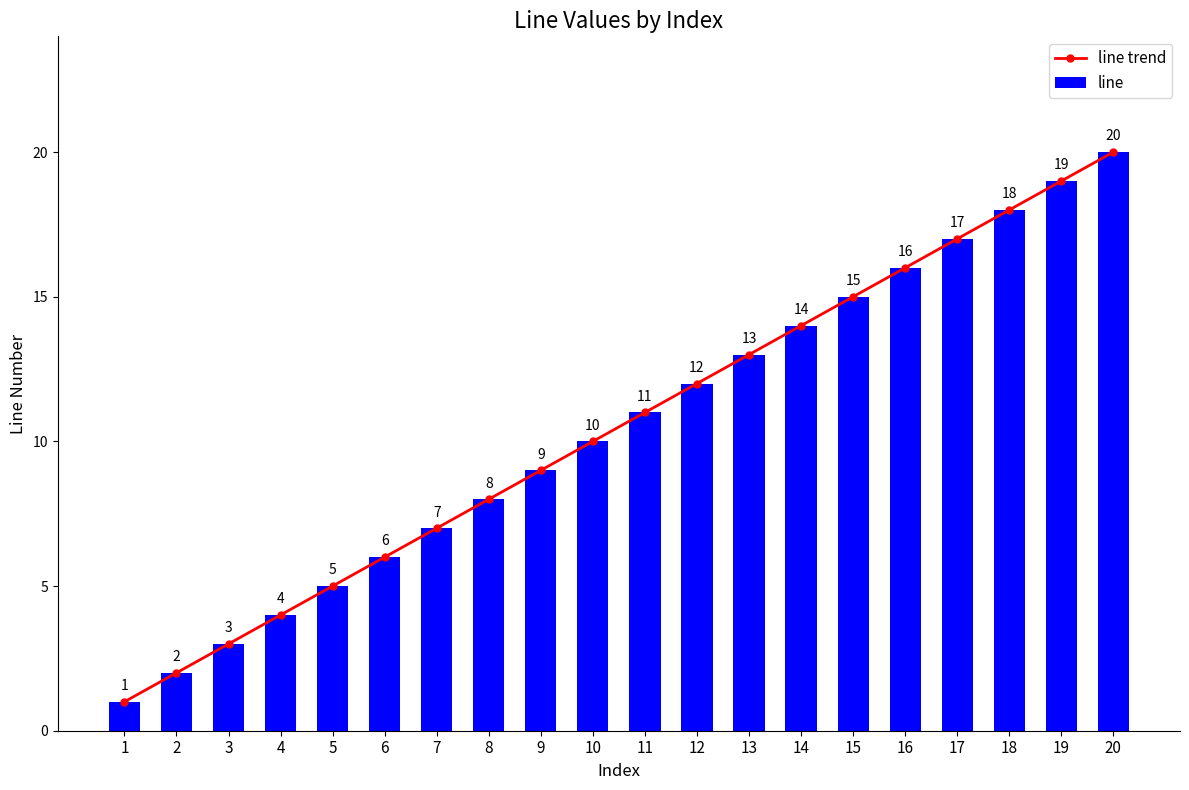

What is the difference between the line values at 2 and 4?

2